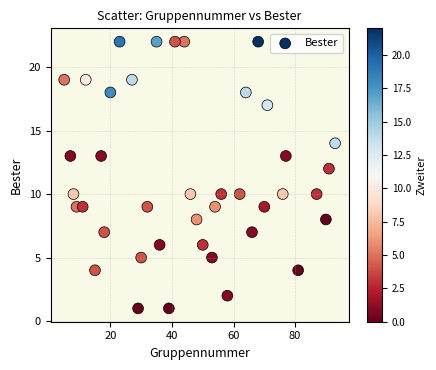

What is the range of X values (max minus min)?

88